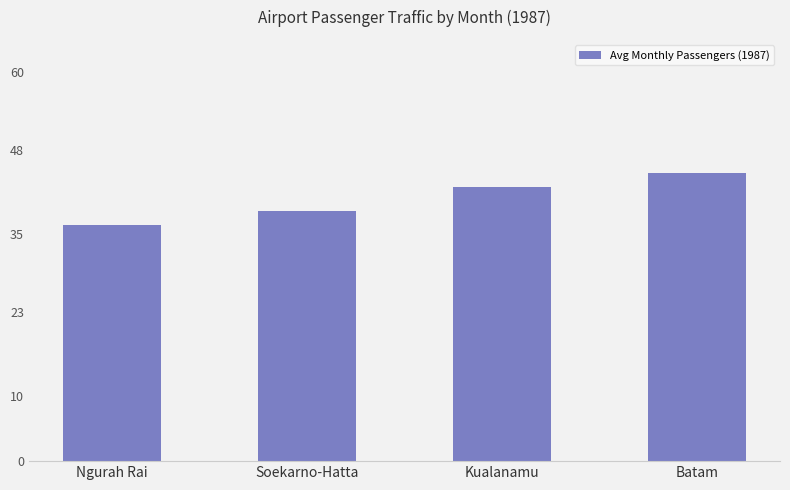

Reading left to right, list all the values displayed in this chart.

36374	38622	42258	44442